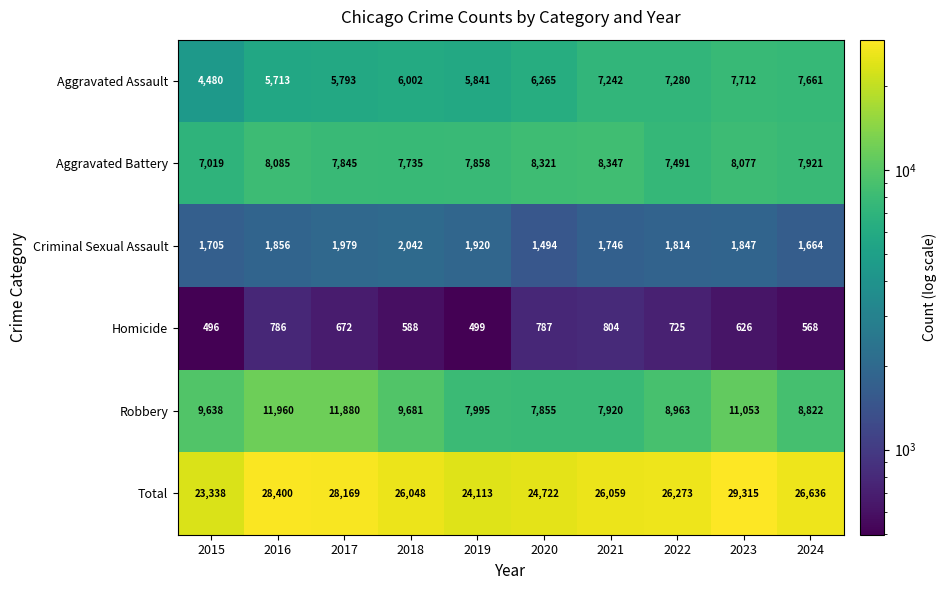

At which category is the sum across all series the highest?

2023